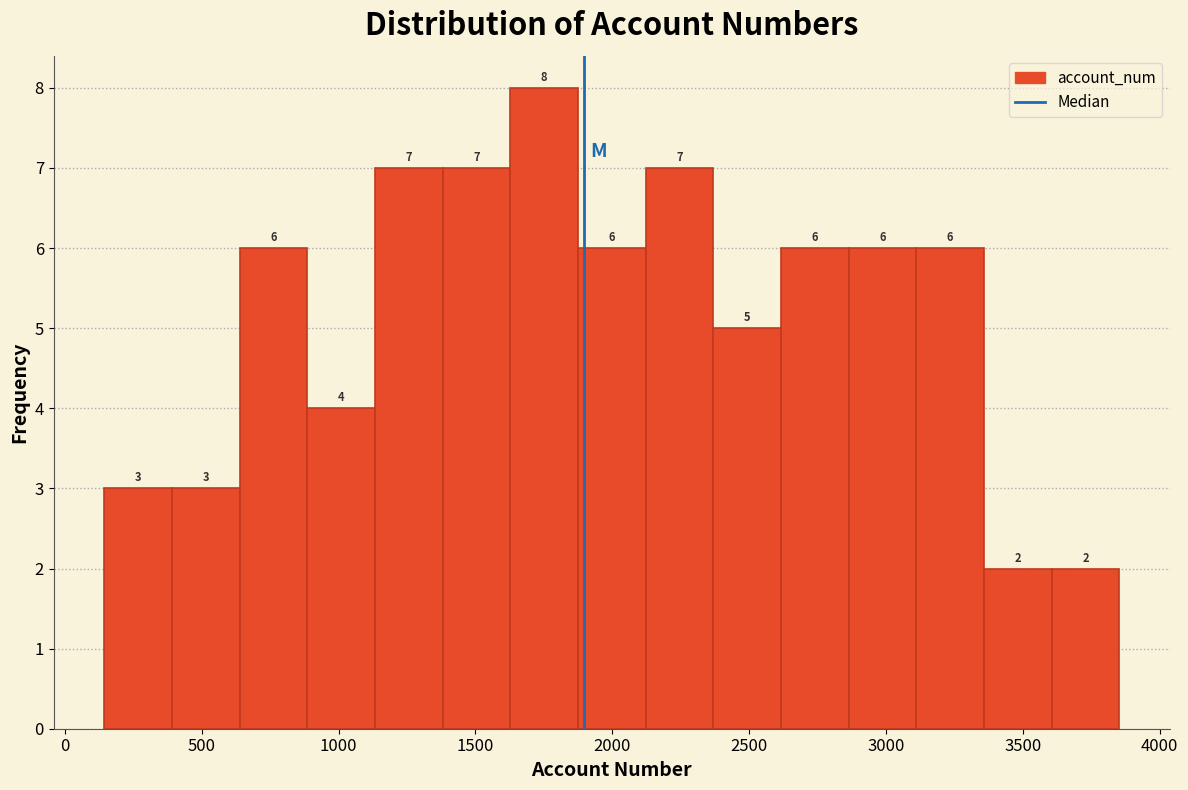

Reading left to right, transcribe this chart: for each bar, give the range it covers on the x-axis and its height. The bar edges are not printed on the chart, so give them approximately, as read against the axis.

150 to 400: 3
400 to 650: 3
650 to 900: 6
900 to 1150: 4
1150 to 1400: 7
1400 to 1650: 7
1650 to 1850: 8
1850 to 2100: 6
2100 to 2350: 7
2350 to 2600: 5
2600 to 2850: 6
2850 to 3100: 6
3100 to 3350: 6
3350 to 3600: 2
3600 to 3850: 2